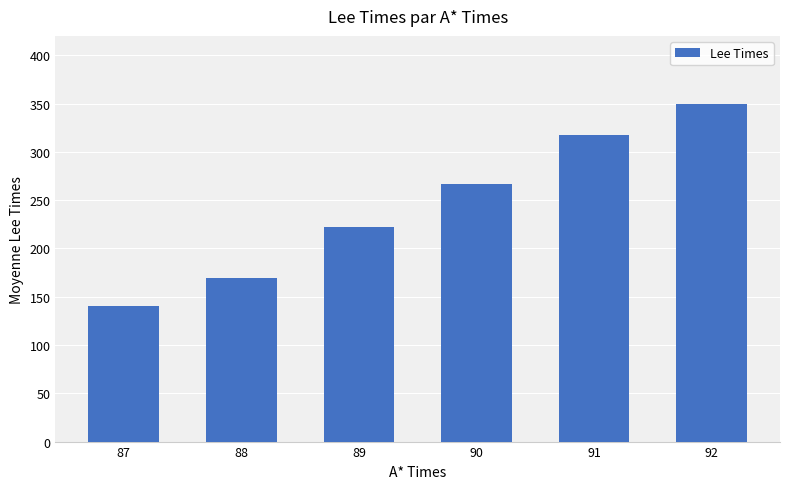

What value does the data have at 89?

222.2